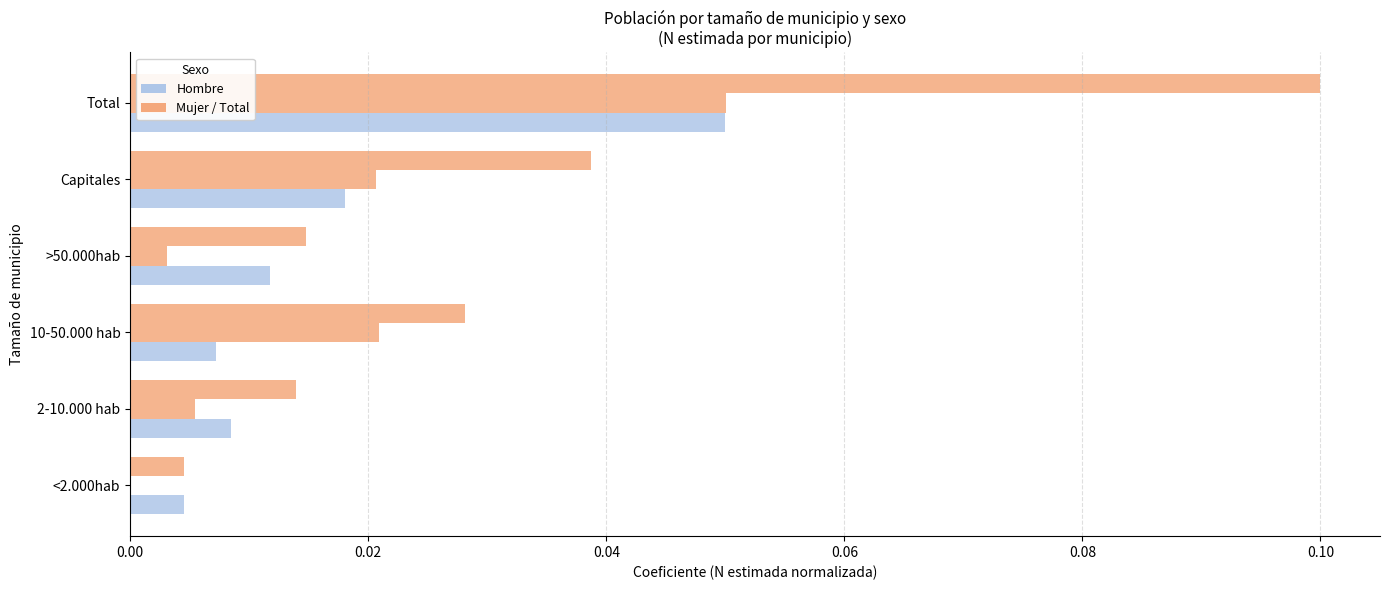

The Total N (estimada) series shows 0.0 at Capitales. True or false?

False